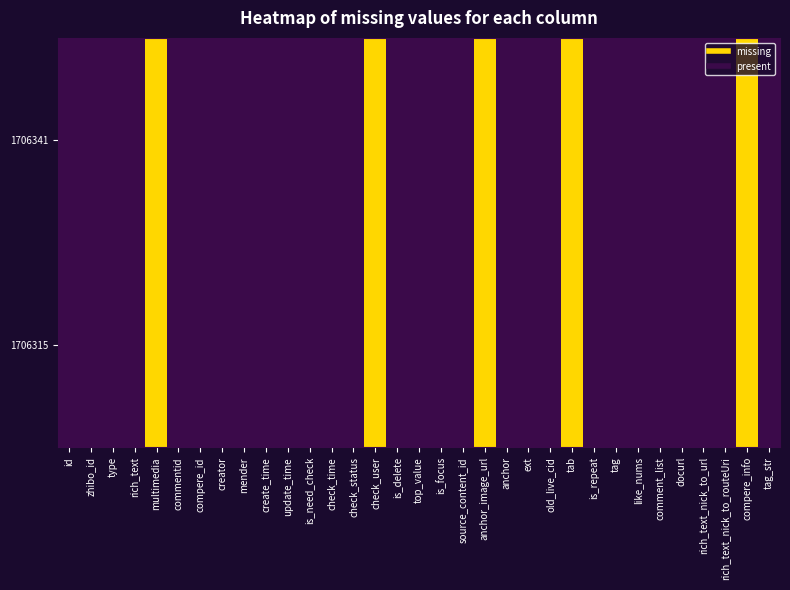

Reading left to right, list all the values displayed in this chart.

1706341: id=0	zhibo_id=0	type=0	rich_text=0	multimedia=1	commentid=0	compere_id=0	creator=0	mender=0	create_time=0	update_time=0	is_need_check=0	check_time=0	check_status=0	check_user=1	is_delete=0	top_value=0	is_focus=0	source_content_id=0	anchor_image_url=1	anchor=0	ext=0	old_live_cid=0	tab=1	is_repeat=0	tag=0	like_nums=0	comment_list=0	docurl=0	rich_text_nick_to_url=0	rich_text_nick_to_routeUri=0	compere_info=1	tag_str=0
1706315: id=0	zhibo_id=0	type=0	rich_text=0	multimedia=1	commentid=0	compere_id=0	creator=0	mender=0	create_time=0	update_time=0	is_need_check=0	check_time=0	check_status=0	check_user=1	is_delete=0	top_value=0	is_focus=0	source_content_id=0	anchor_image_url=1	anchor=0	ext=0	old_live_cid=0	tab=1	is_repeat=0	tag=0	like_nums=0	comment_list=0	docurl=0	rich_text_nick_to_url=0	rich_text_nick_to_routeUri=0	compere_info=1	tag_str=0